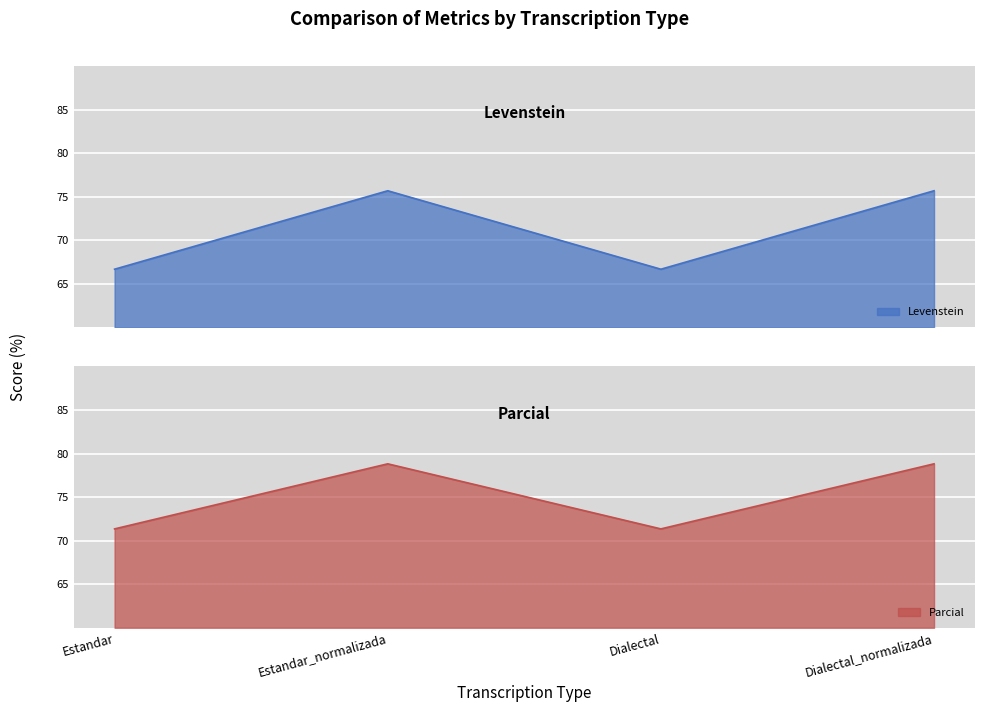

What is the difference between the maximum and minimum values in the Levenstein series?

9.0